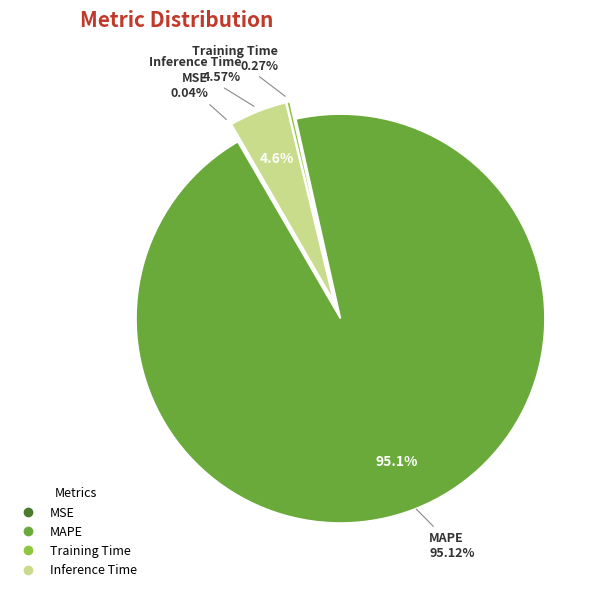

Is the sum of MAPE and MSE greater than half?

Yes